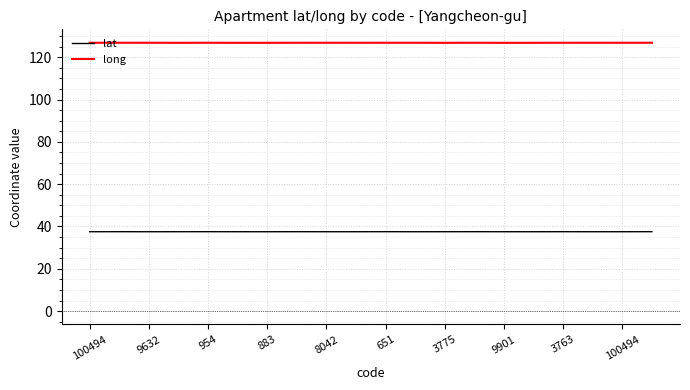

What is the lowest value of the lat series?

37.5